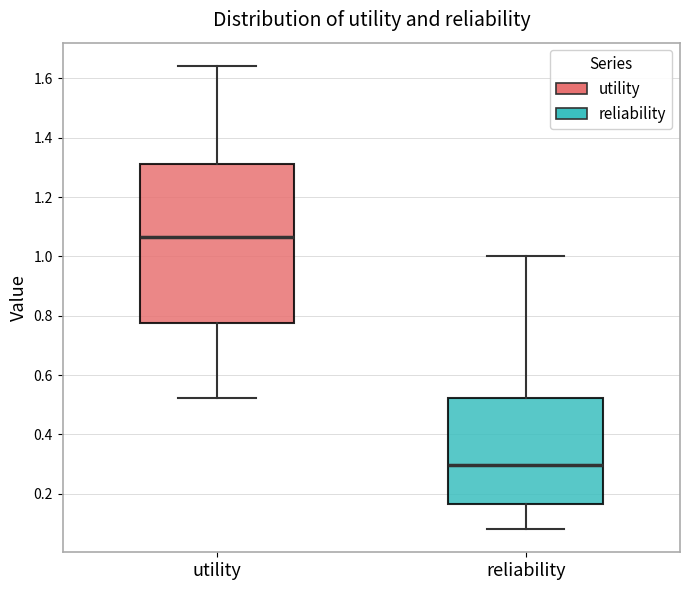

Which box is the tallest, from its lower edge to its upper edge?

utility